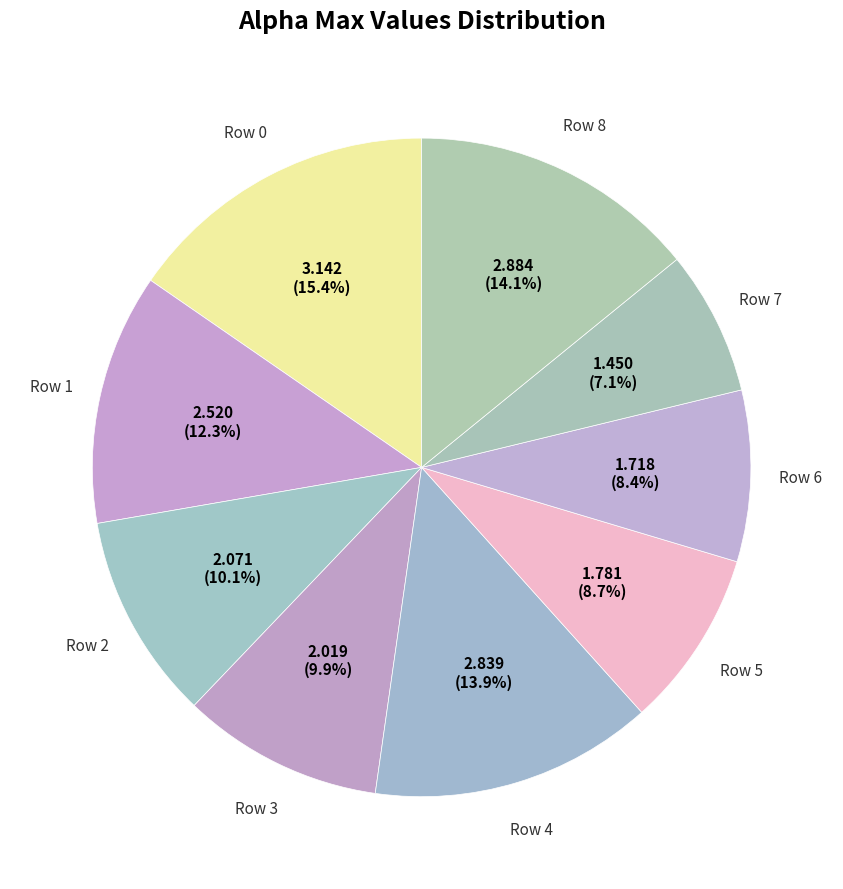

Count the number of slices in the pie.

9